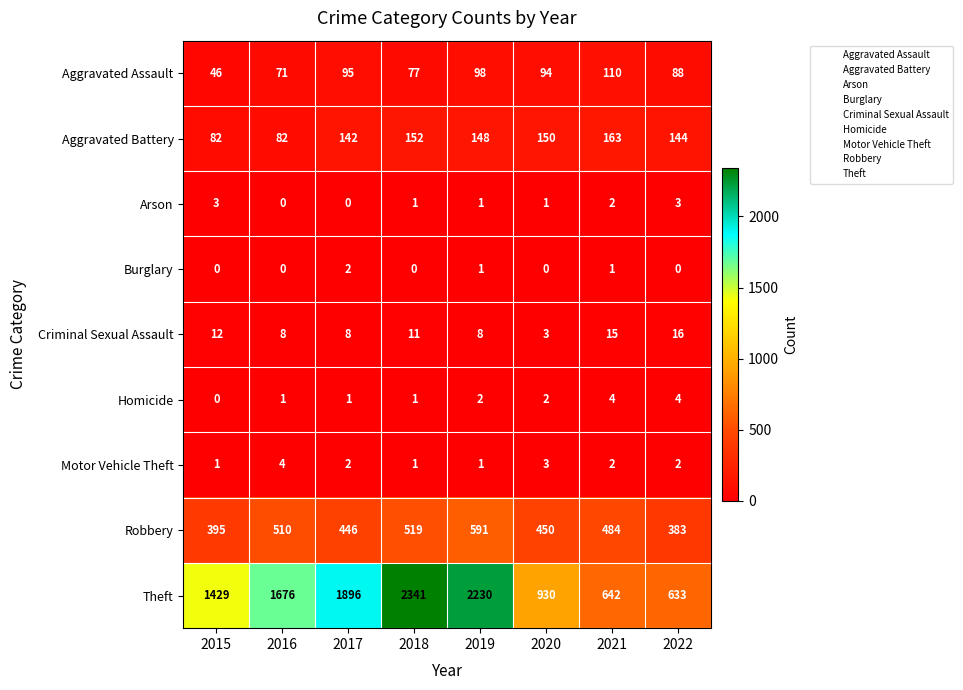

Rank the series at 2022 from highest to lowest value.

Theft, Robbery, Aggravated Battery, Aggravated Assault, Criminal Sexual Assault, Homicide, Arson, Motor Vehicle Theft, Burglary